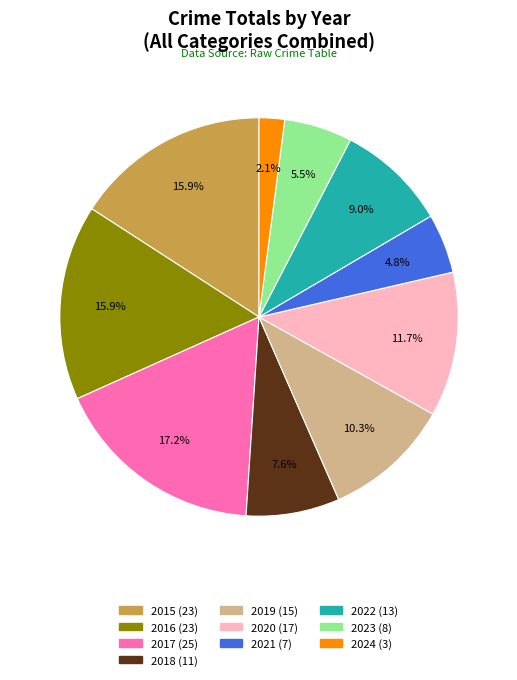

Which has a higher value, 2017 or 2019?

2017